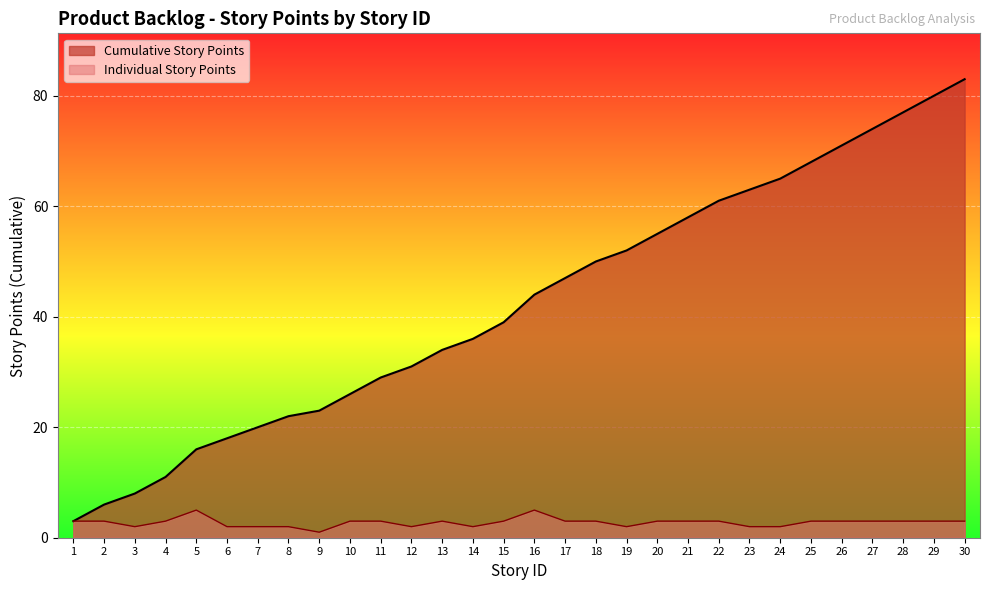

What is the greatest value displayed?

83